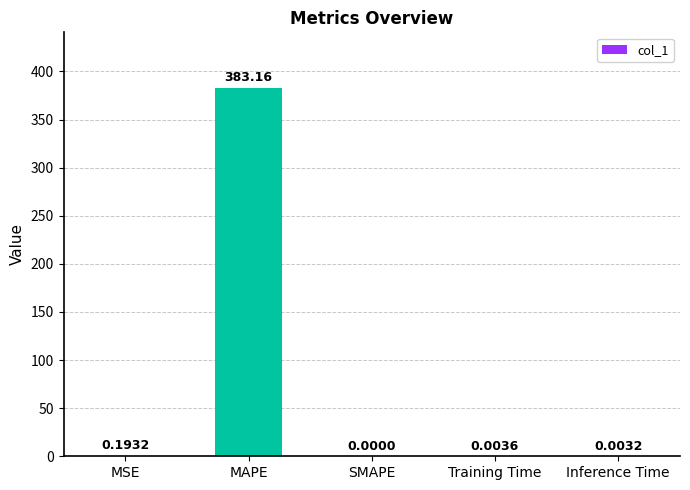

Where is the data nearest to the value 191?

MSE